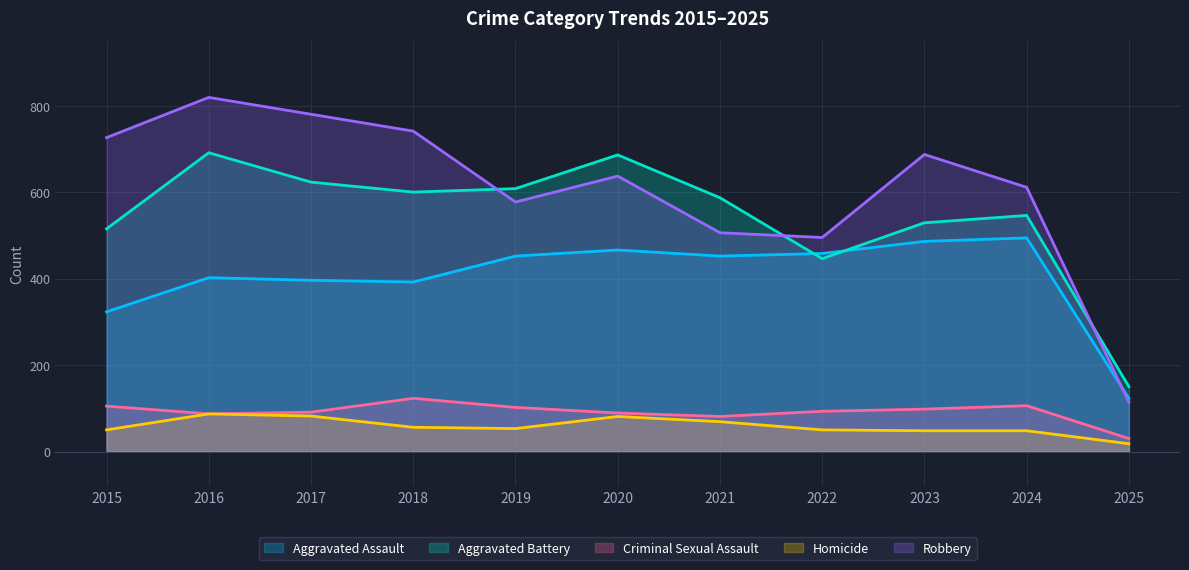

In Aggravated Battery, how many points are higher than both neighbors (excluding endpoints)?

3